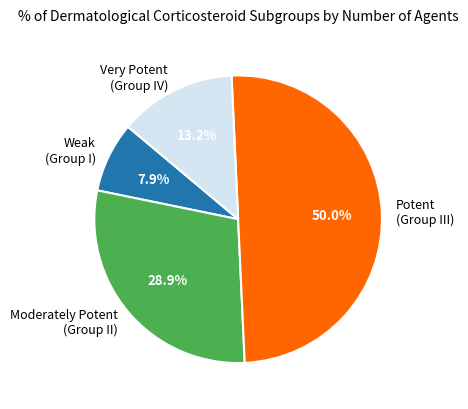

Approximately how many times larger is the value at Potent (Group III) compared to Very Potent (Group IV)?

3.8